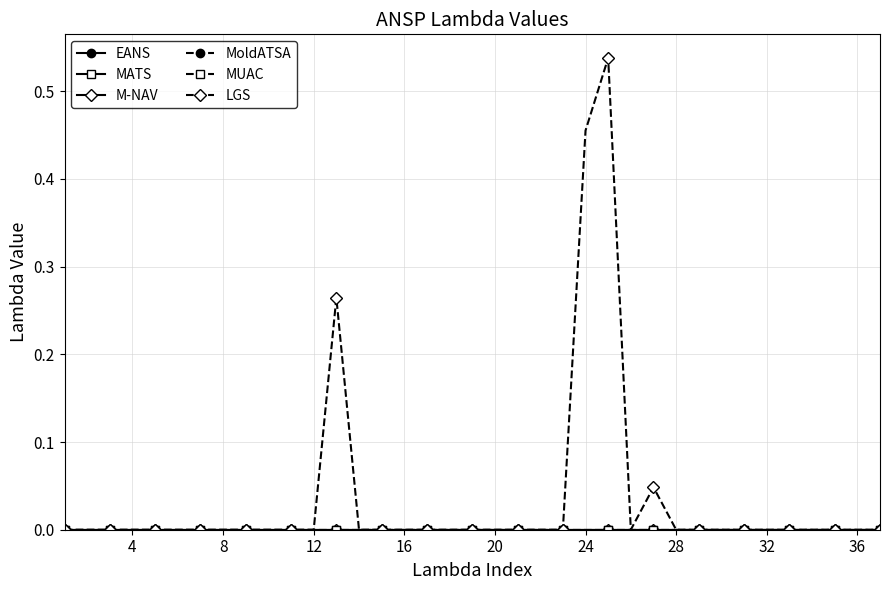

Which series has the largest total across all categories?

LGS